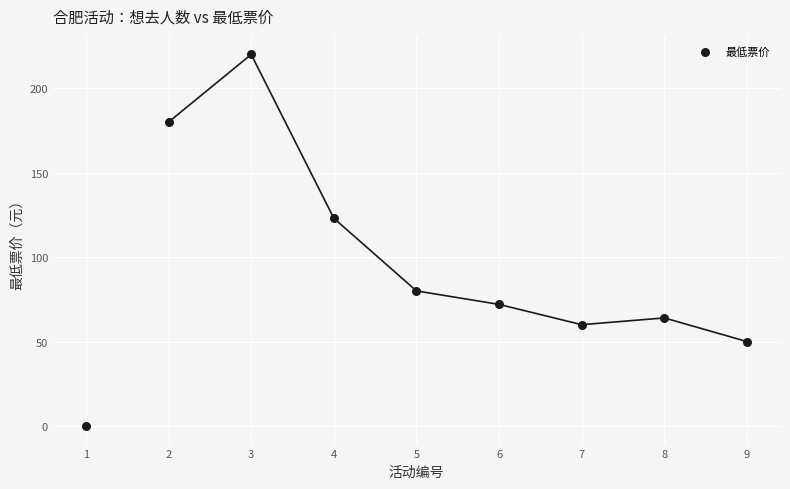

What Y value in the scatter plot is closest to 110?

123